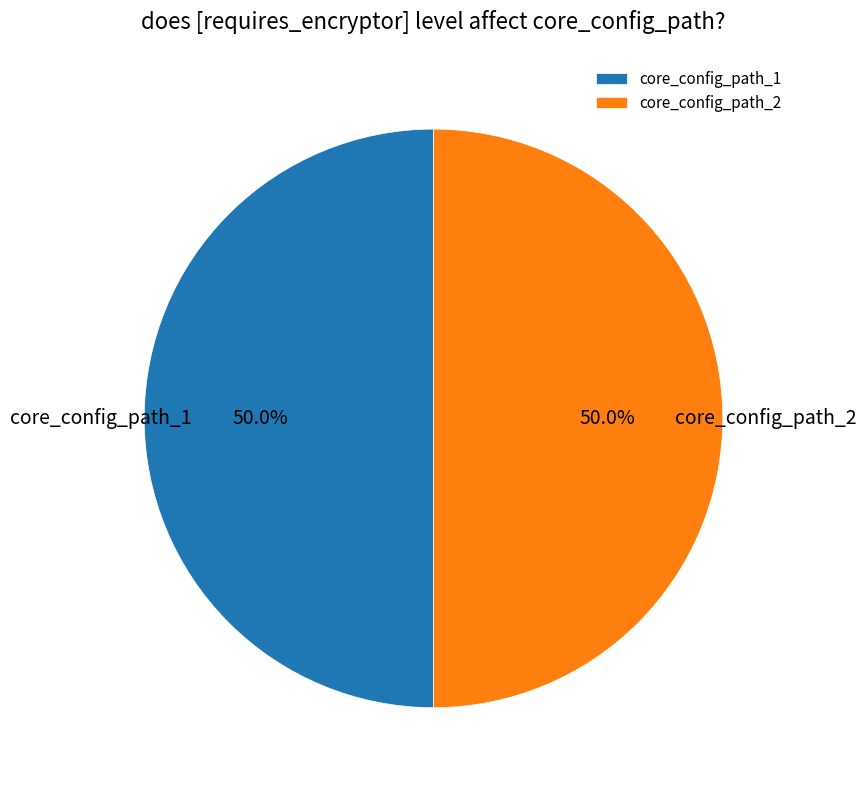

Count the number of slices in the pie.

2